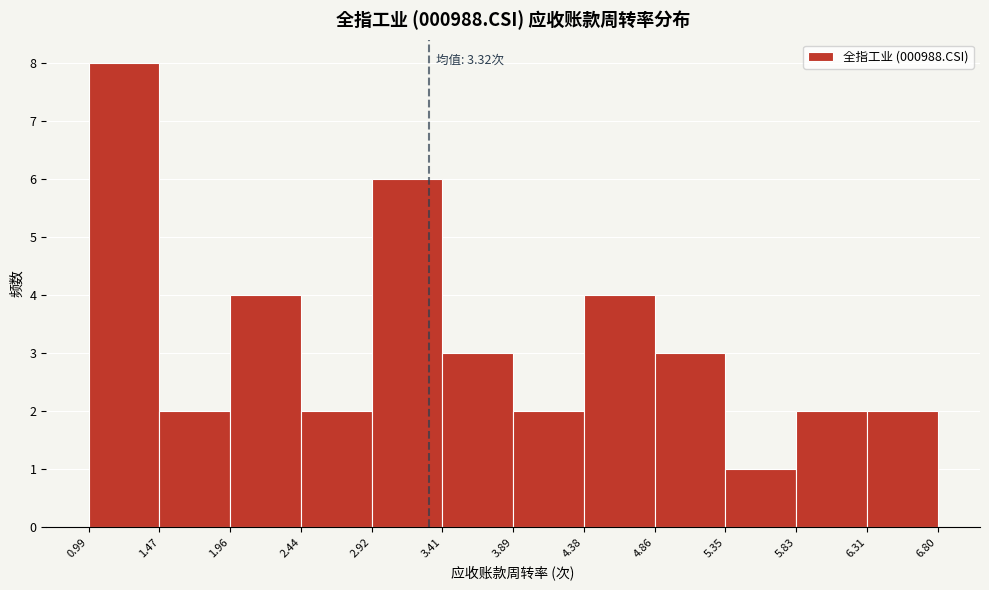

Which range on the x-axis has the tallest bar?

0.99 to 1.47